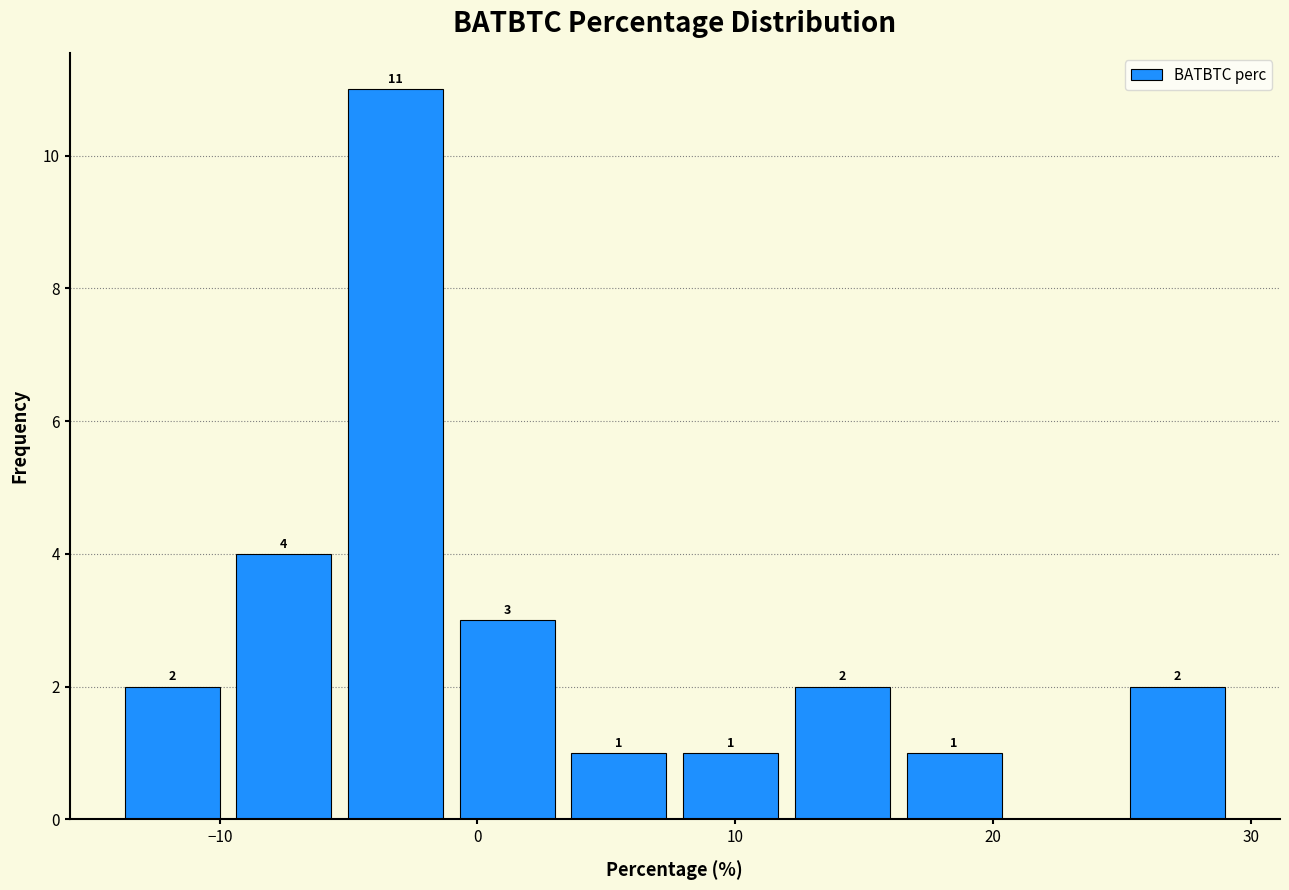

Which range on the x-axis has the tallest bar?

-5 to -1